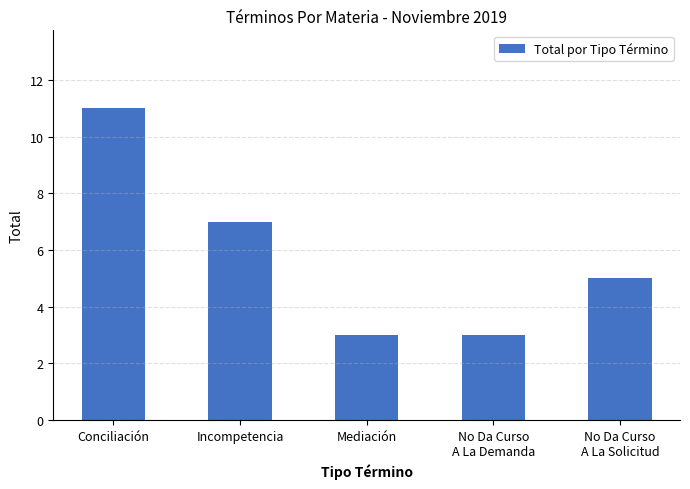

What is the label of the 3rd bar from the right?

Mediación